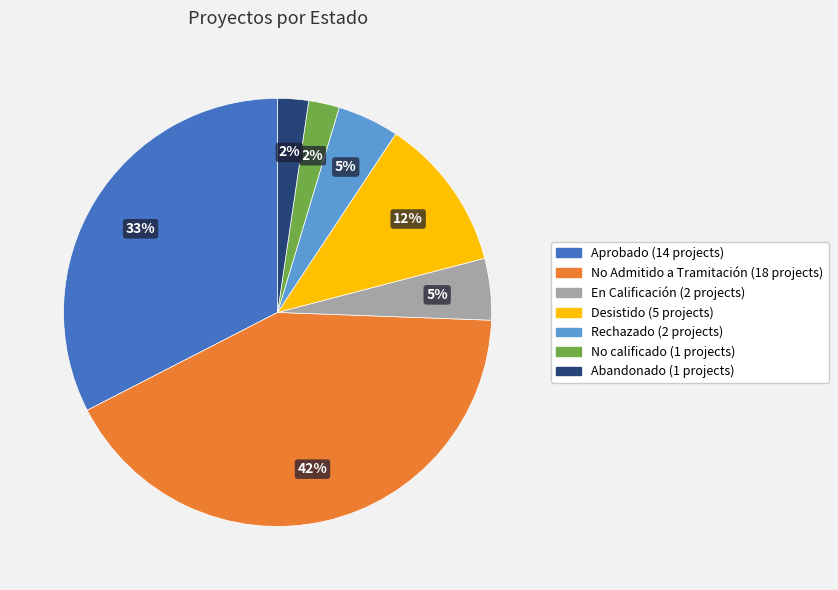

Between Aprobado and Desistido, which is larger?

Aprobado